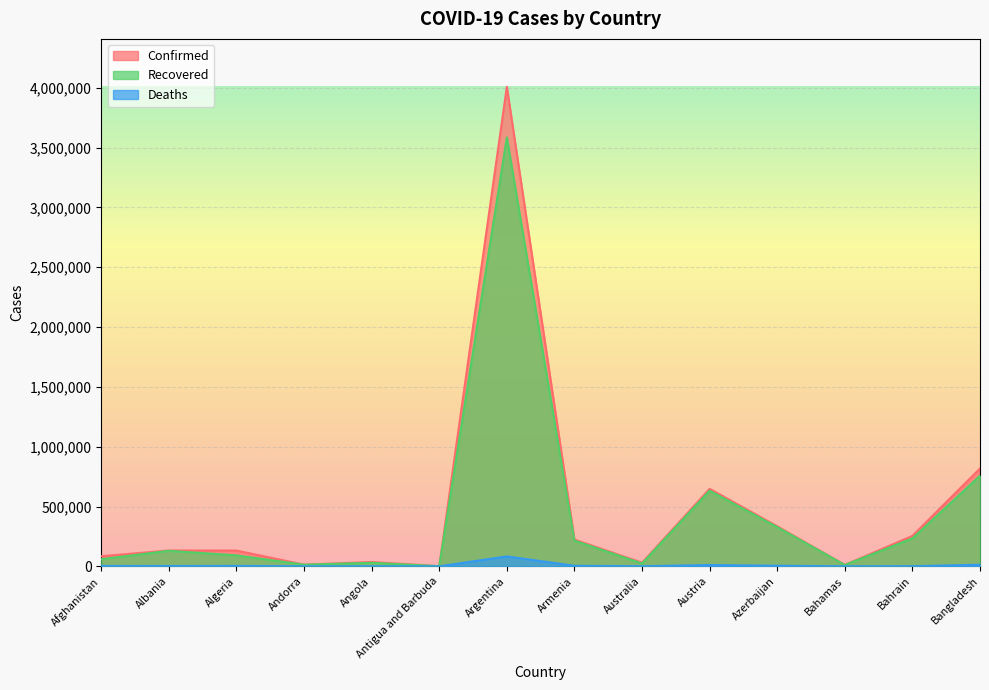

What are all the series names shown in the legend?

Confirmed, Recovered, Deaths